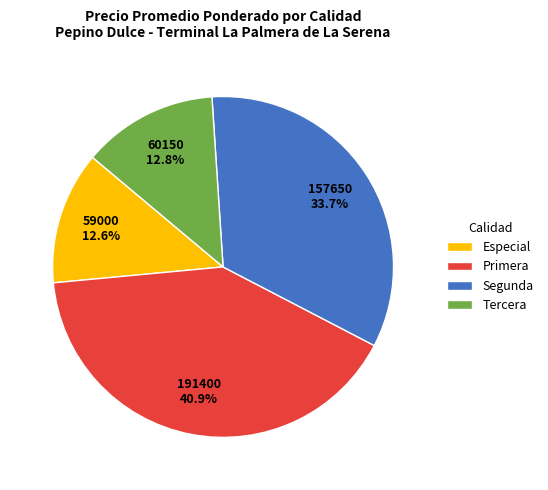

Is there any slice that represents more than half of the pie?

No